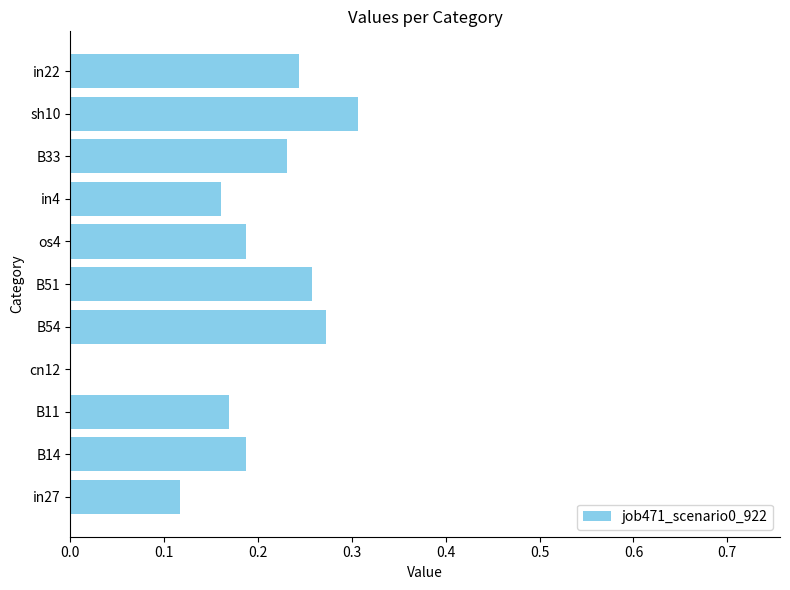

At which category does the chart reach its peak across all series?

sh10